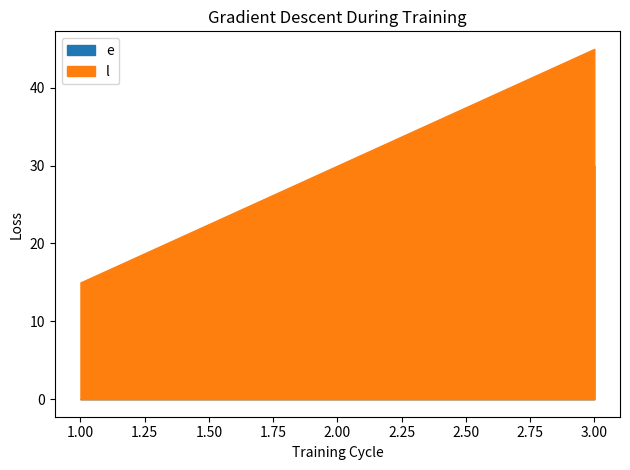

True or false: e has a value of 0 at 1.

True